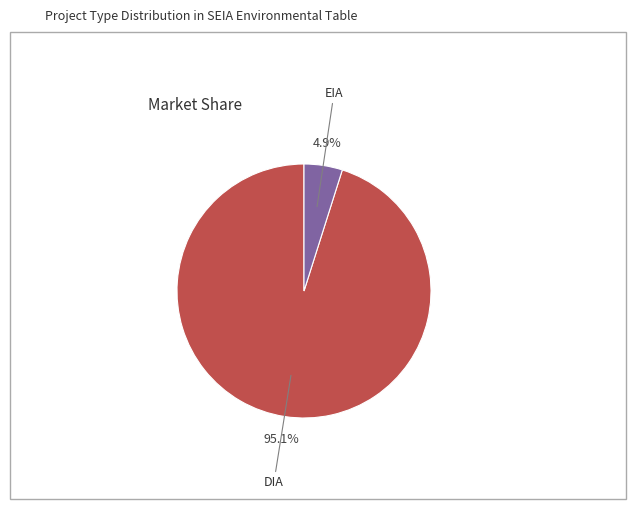

Count the number of slices in the pie.

2